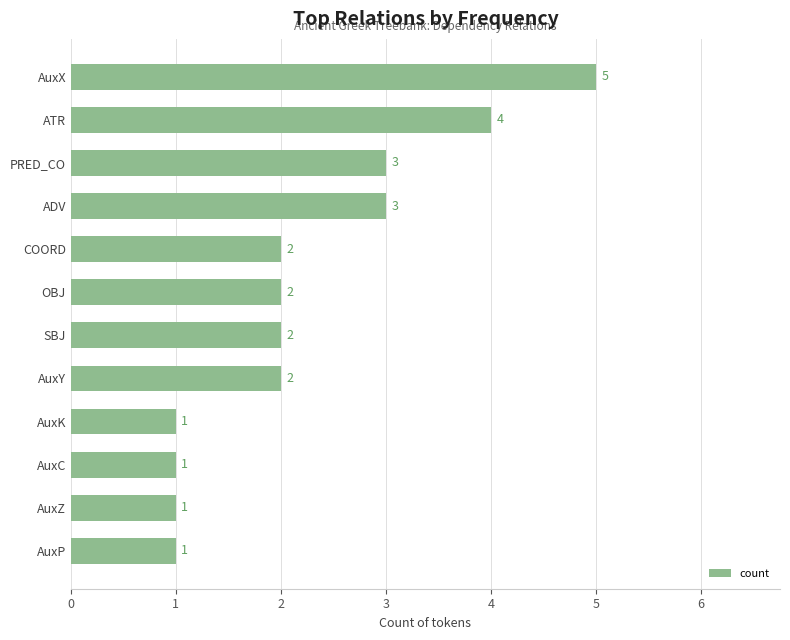

What is the maximum value shown in the chart?

5